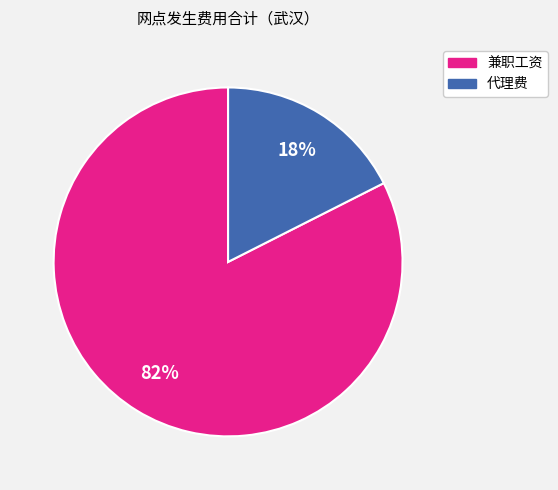

To the nearest percent, what portion does 代理费 represent?

18%